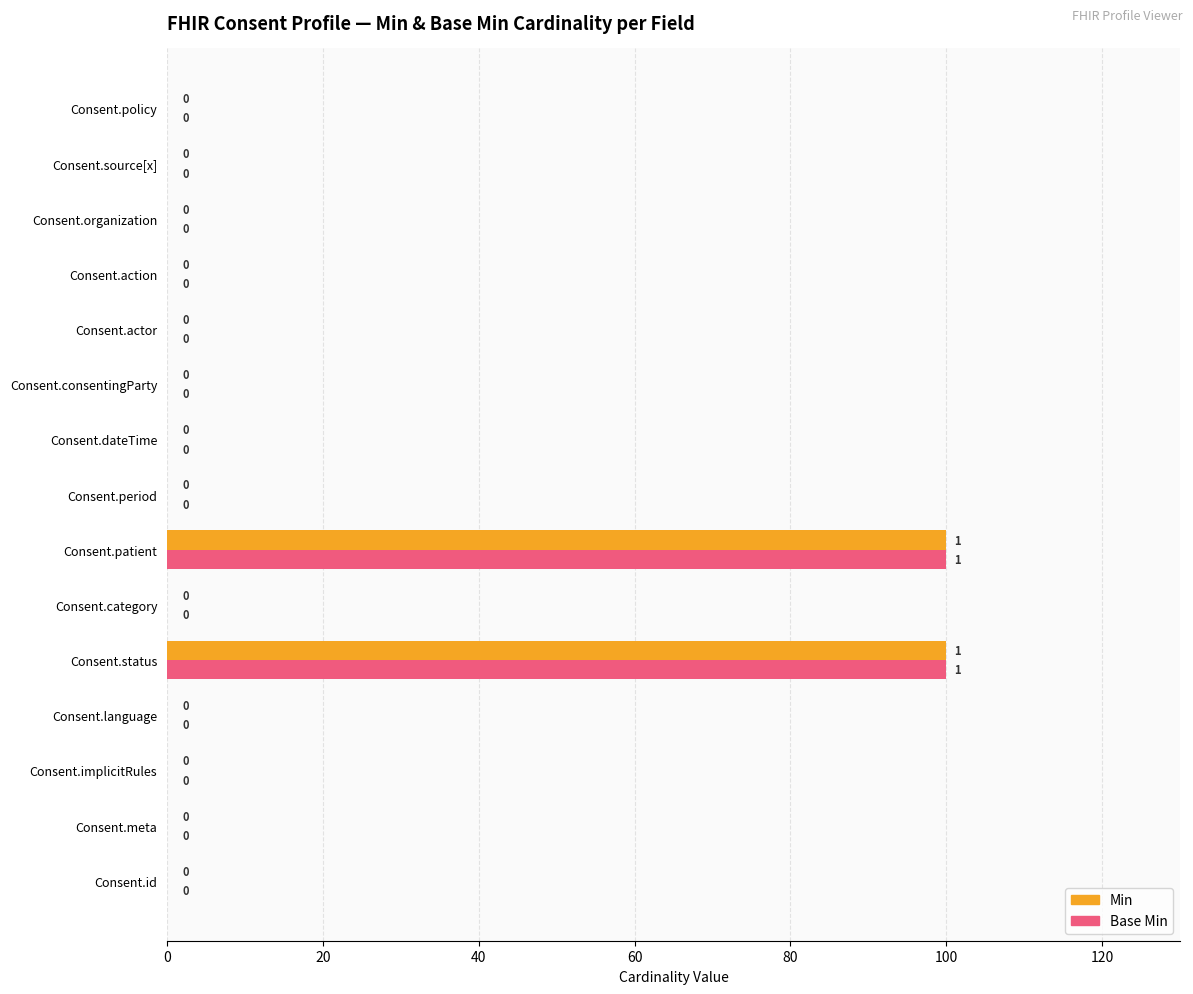

What is the greatest value displayed?

100